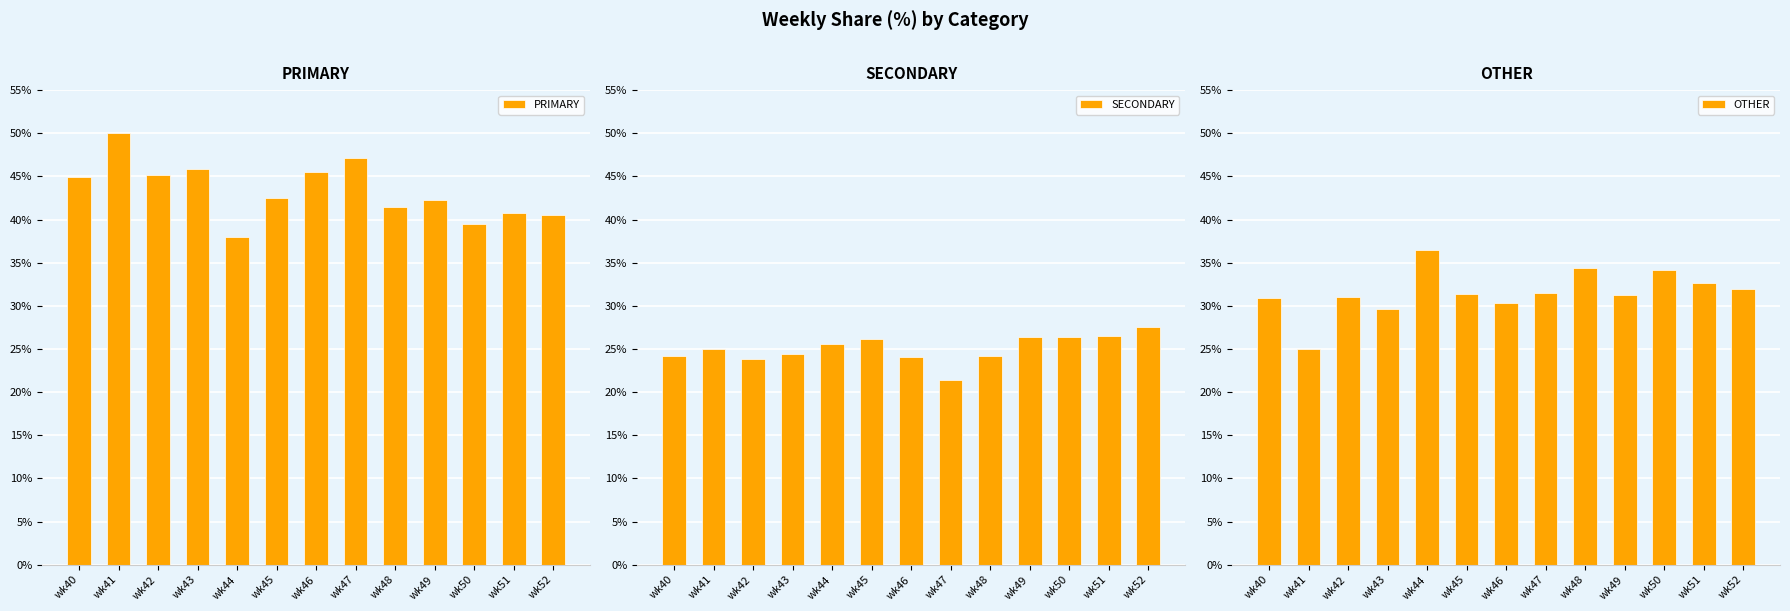

At which label does OTHER first exceed 31?

wk44